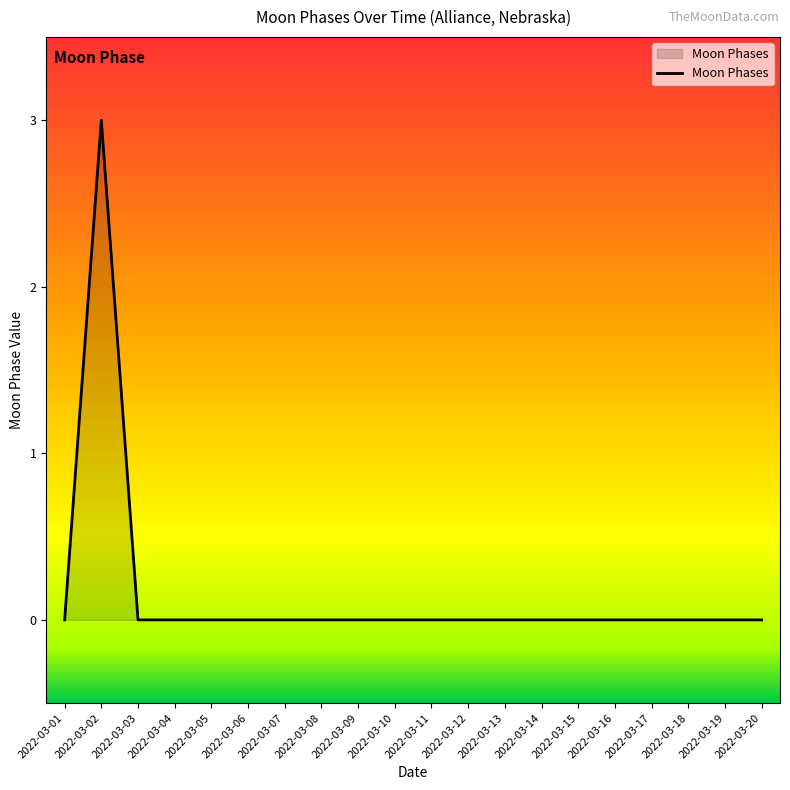

Does the chart display data point markers on the line(s)?

No